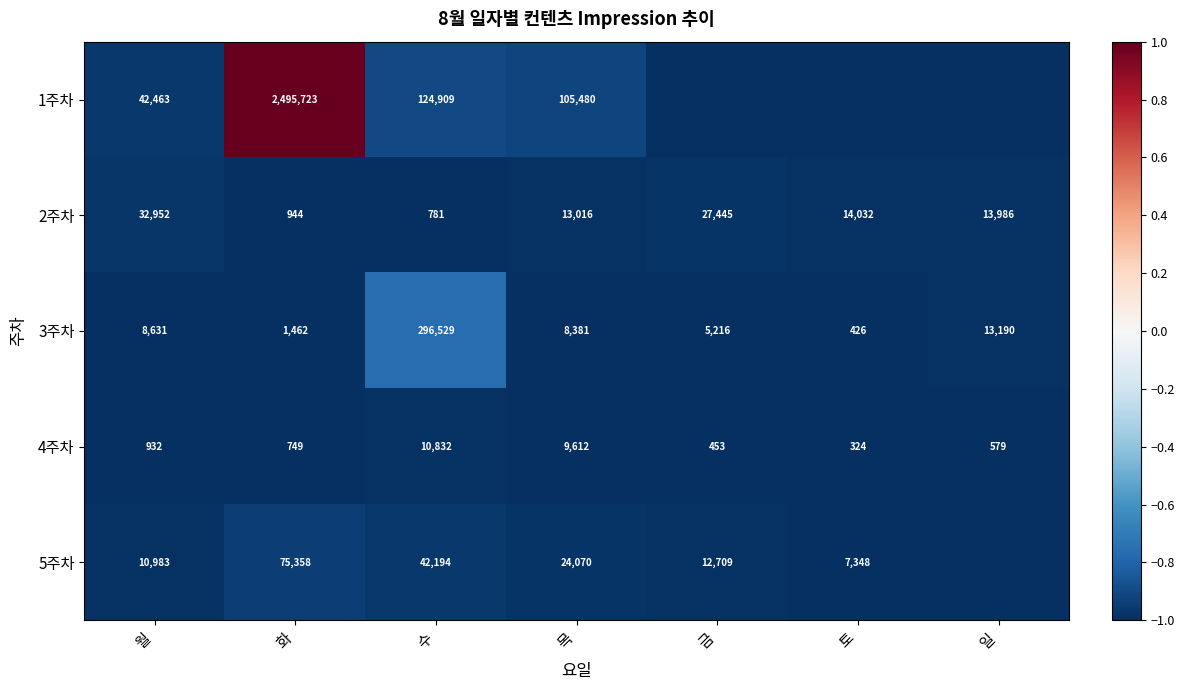

True or false: 4주차 has a value of -1.7 at 화.

False